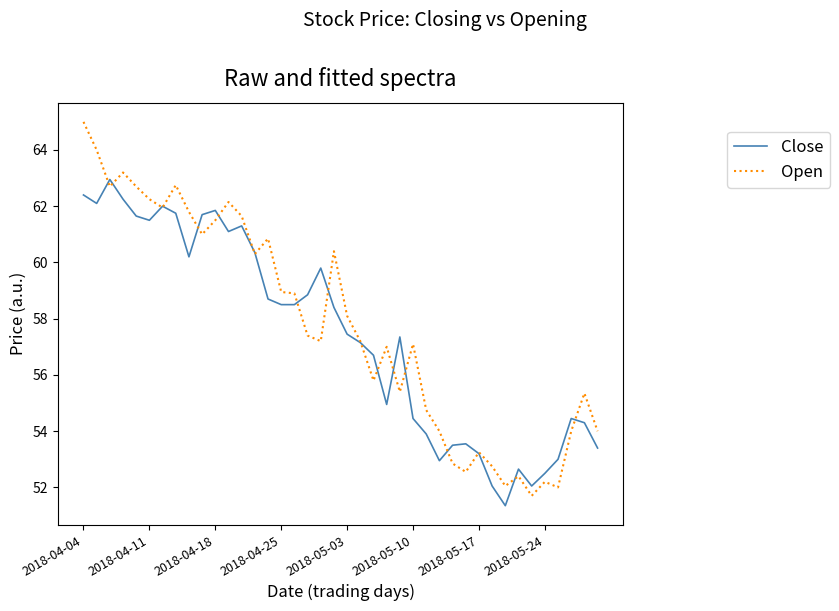

Does the chart have visible grid lines?

No